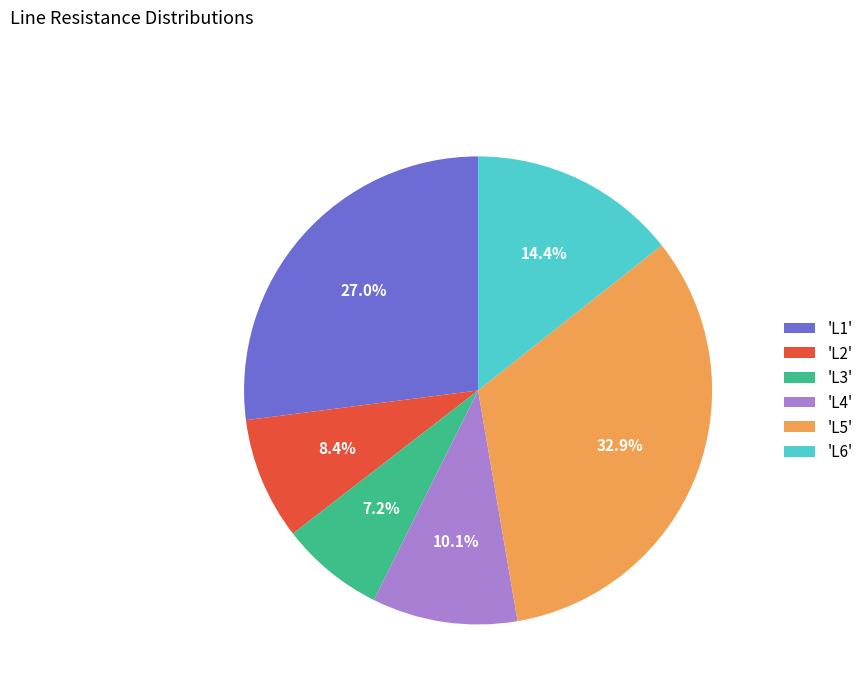

What percentage is NOT represented by 'L5'?

67.1%